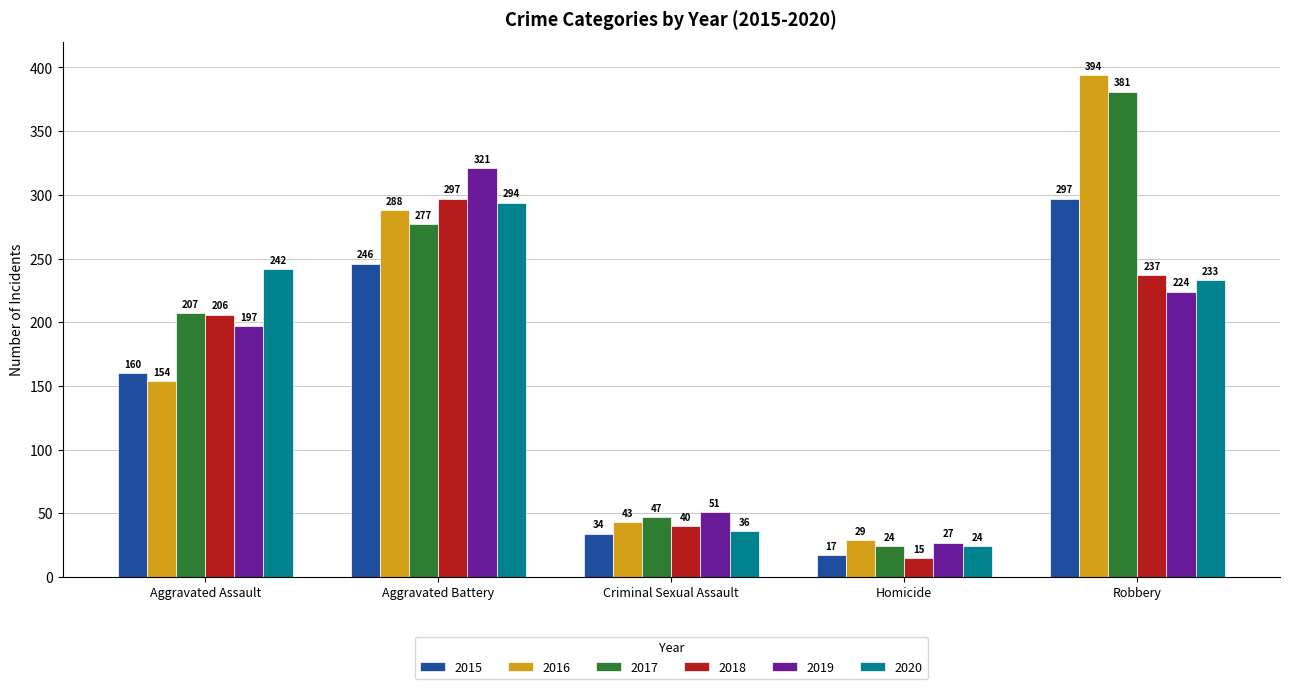

At which label is 2020 closest to 159?

Robbery